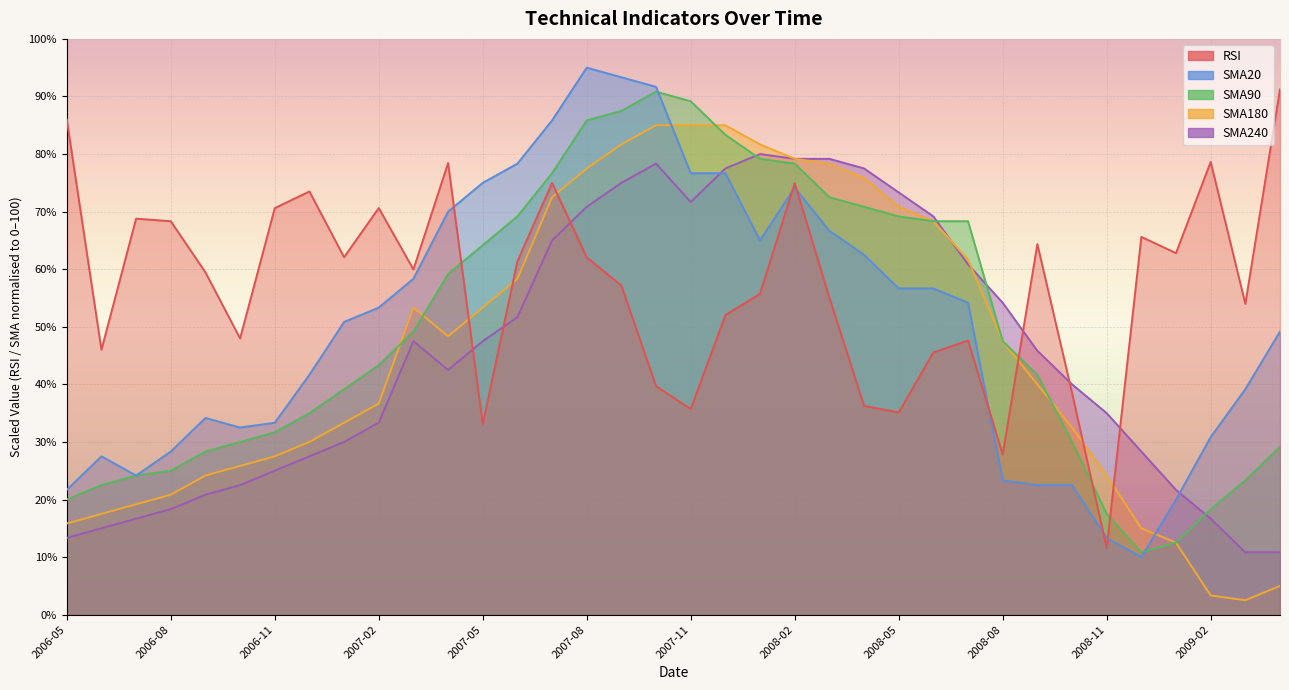

How many values in the SMA20 series exceed 53?

18